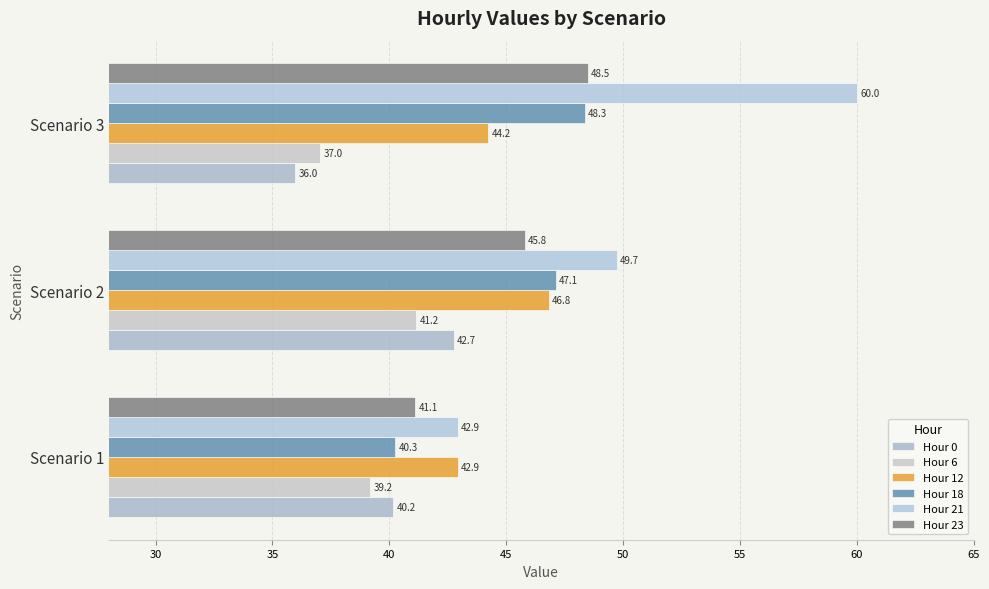

What is the average value of the Hour 18 series?

45.2